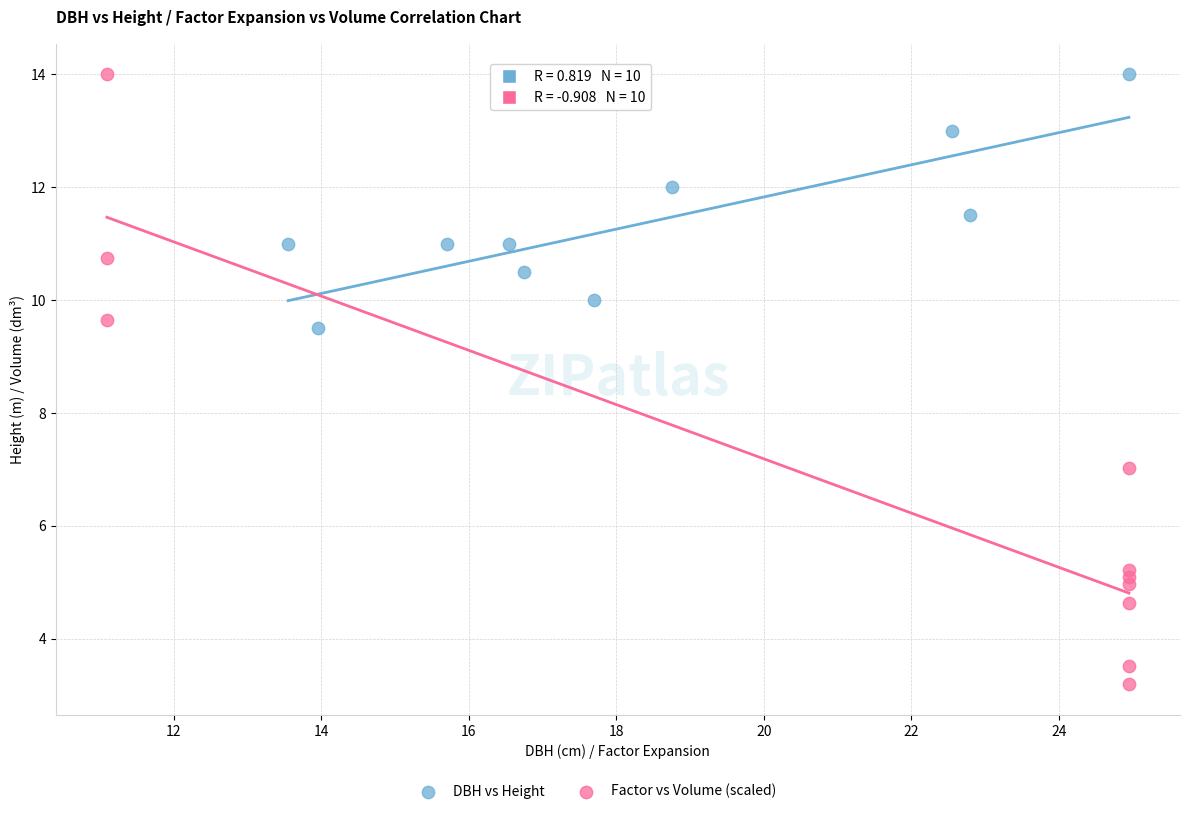

Which series contains the lowest Y value?

Factor vs Volume (scaled)